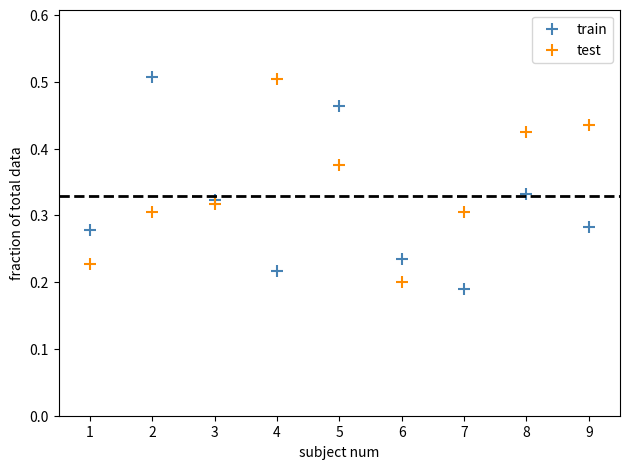

Across all data points, what is the range of X values (max minus min)?

8.0